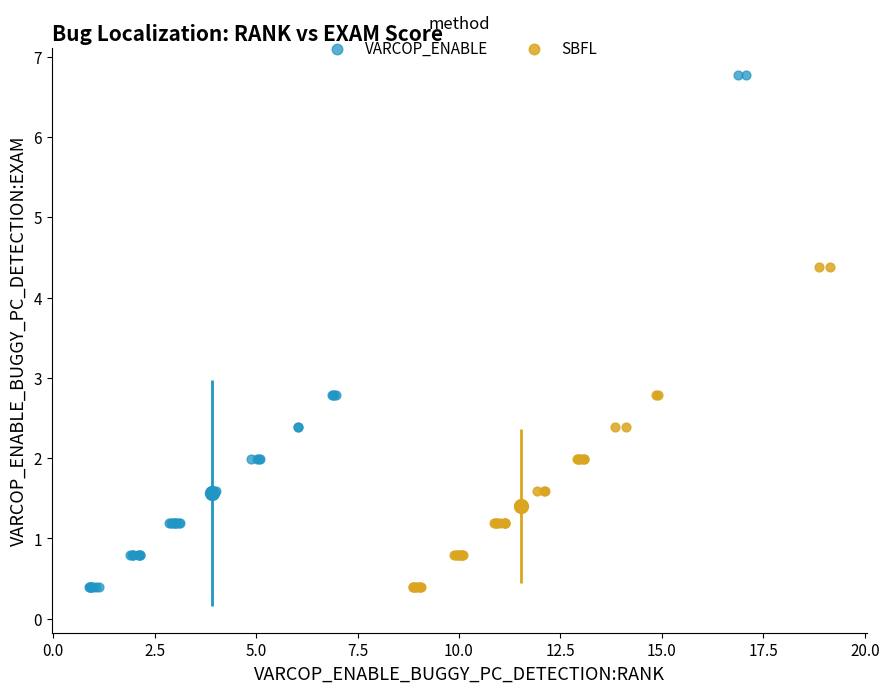

Which series has the largest Y range (max minus min)?

VARCOP_ENABLE